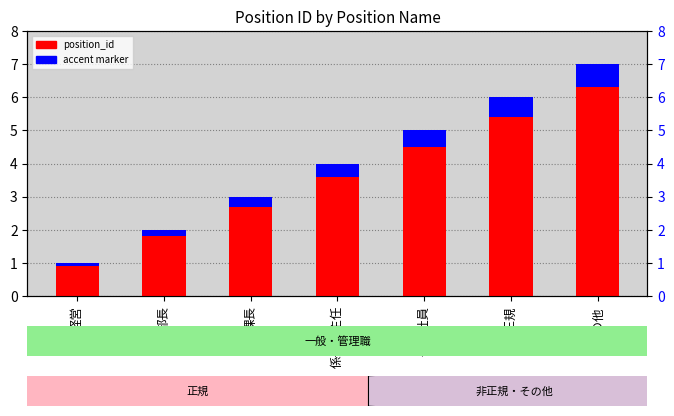

Does the chart contain stacked bars?

No